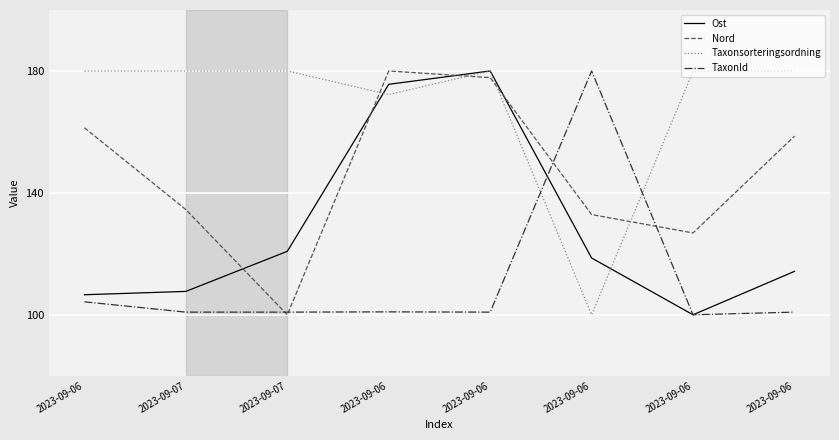

What is the difference between the Nord values at 2023-09-06 and 2023-09-06?

2.2